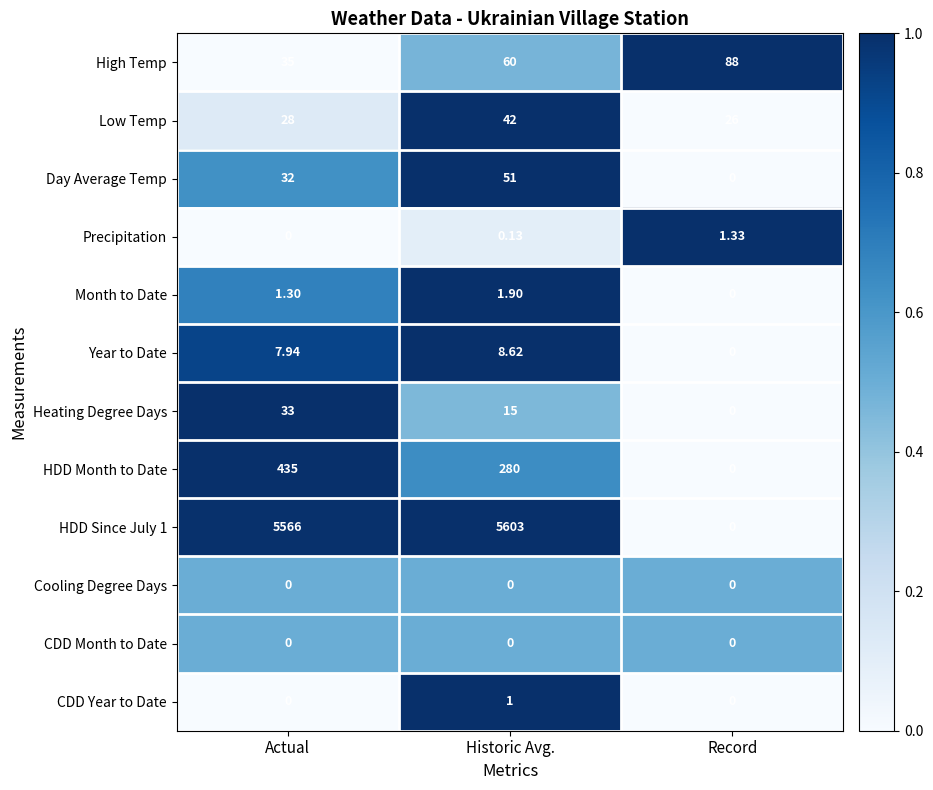

Rank the categories by Year to Date value from highest to lowest.

Historic Avg., Actual, Record